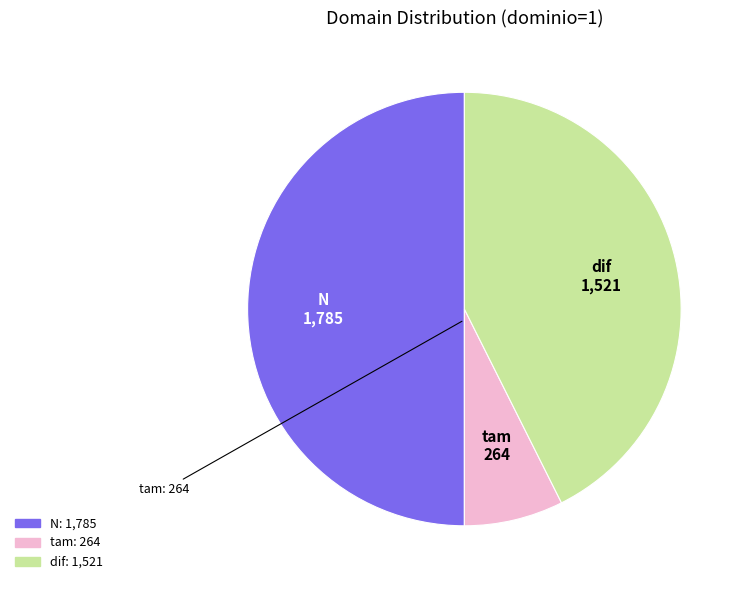

Count the number of slices in the pie.

3